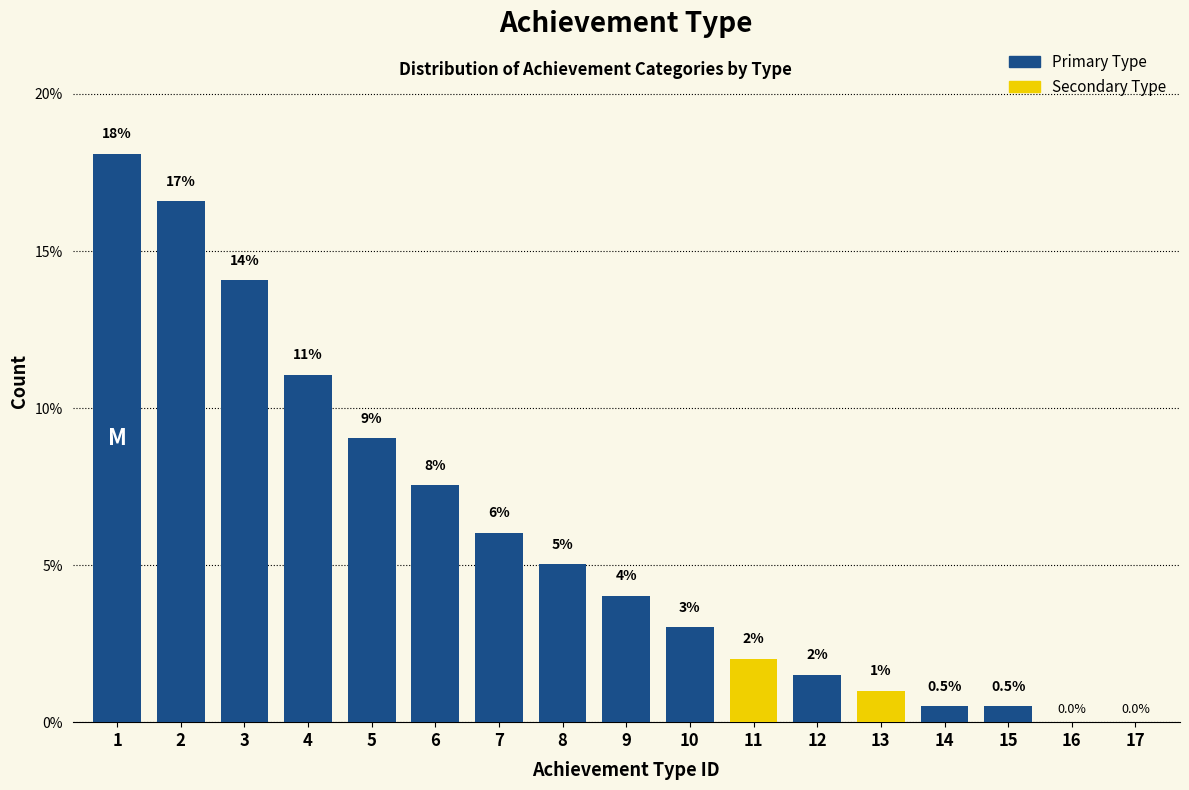

Reading left to right, list all the values displayed in this chart.

1=18.1	2=16.6	3=14.1	4=11.1	5=9.0	6=7.5	7=6.0	8=5.0	9=4.0	10=3.0	11=2.0	12=1.5	13=1.0	14=0.5	15=0.5	16=0.0	17=0.0